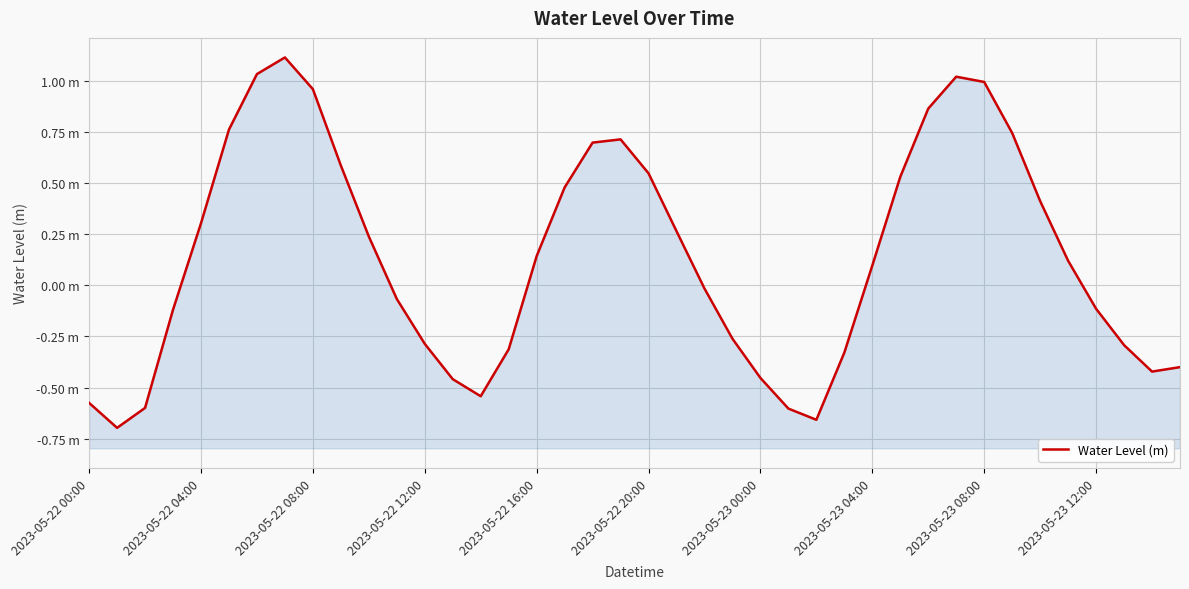

Where is the data nearest to the value 0?

22